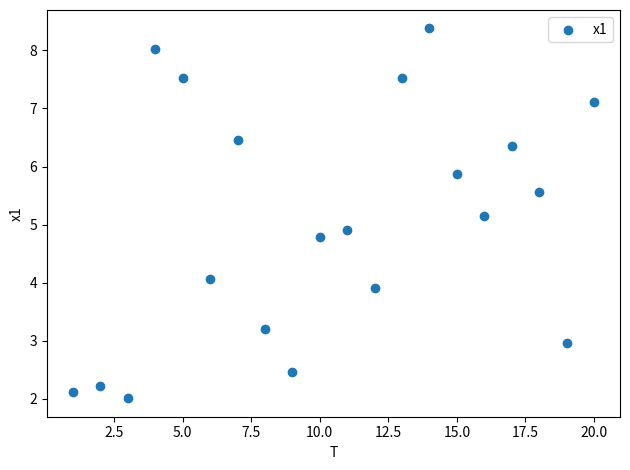

What is the range of Y values (max minus min)?

6.4